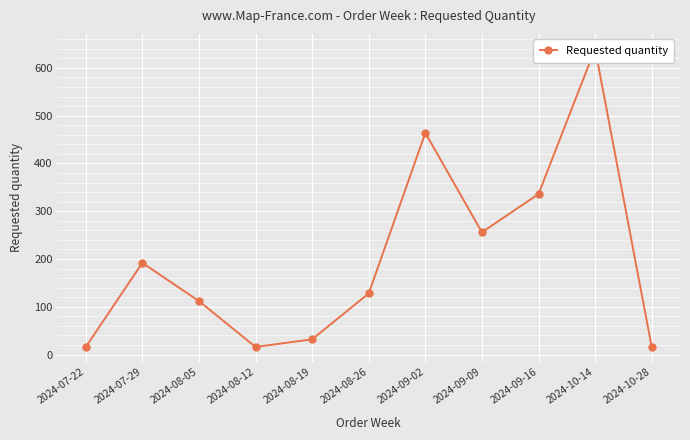

Which label corresponds to the largest value in the chart?

2024-10-14